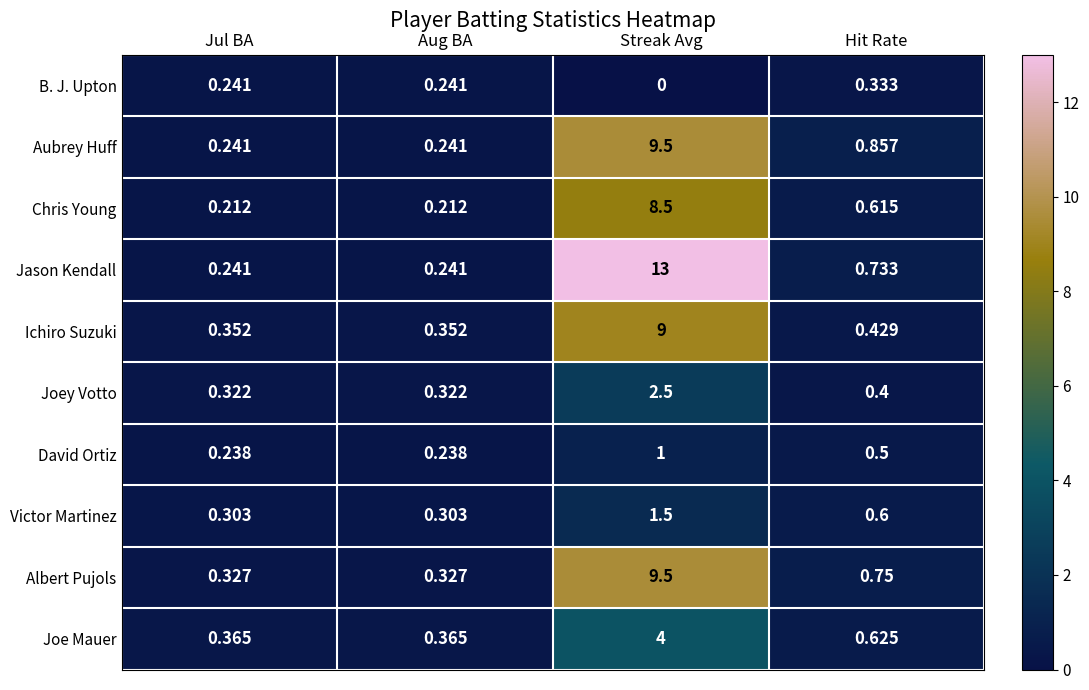

Between Jul BA and Streak Avg, which series saw the biggest shift?

Jason Kendall